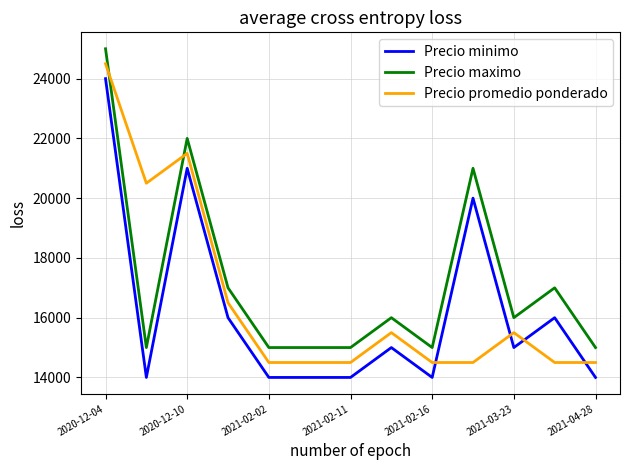

What is the minimum value for Precio maximo?

15000